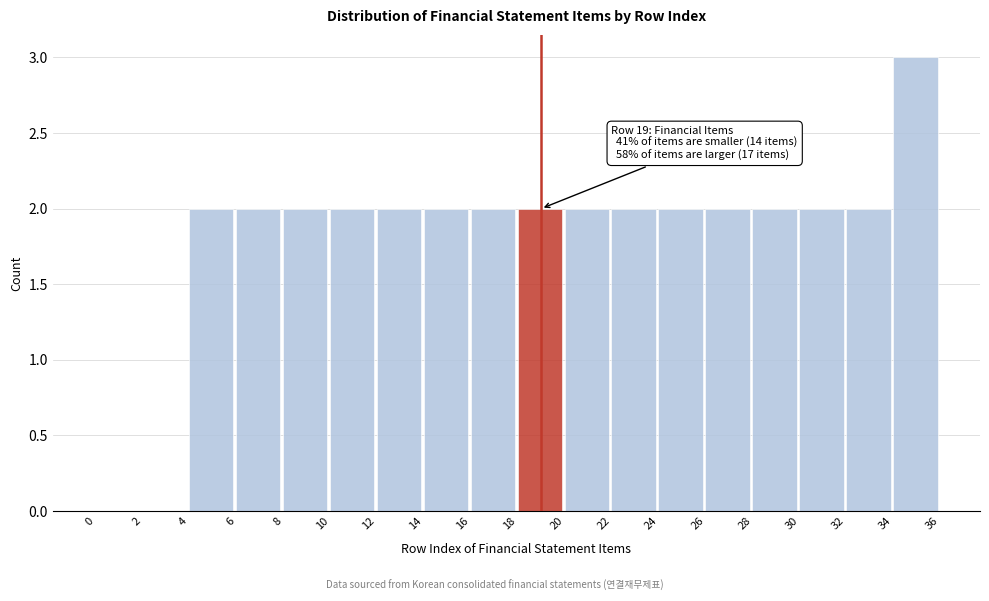

Over which range of the x-axis is the bar tallest?

34 to 36